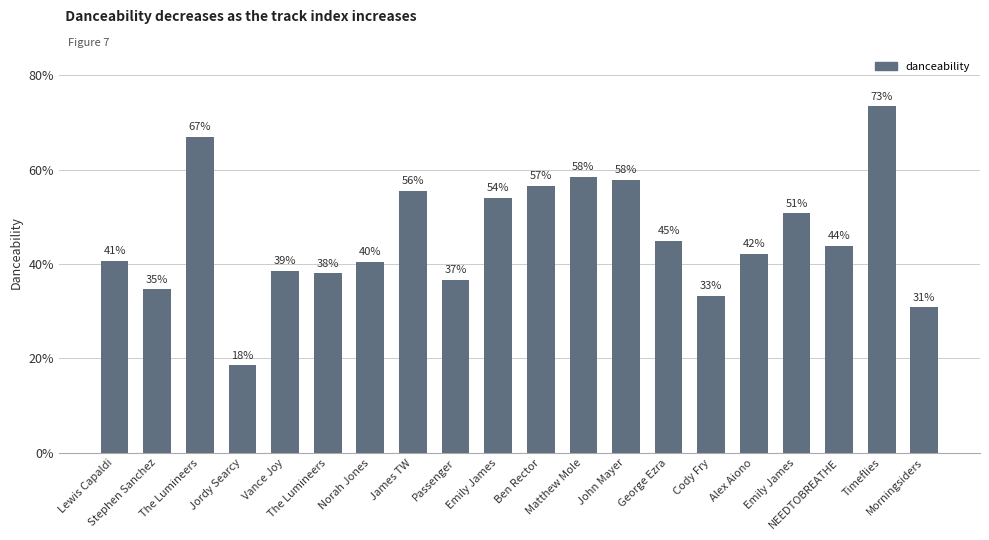

What is the value of the 18th bar from the left?

0.4